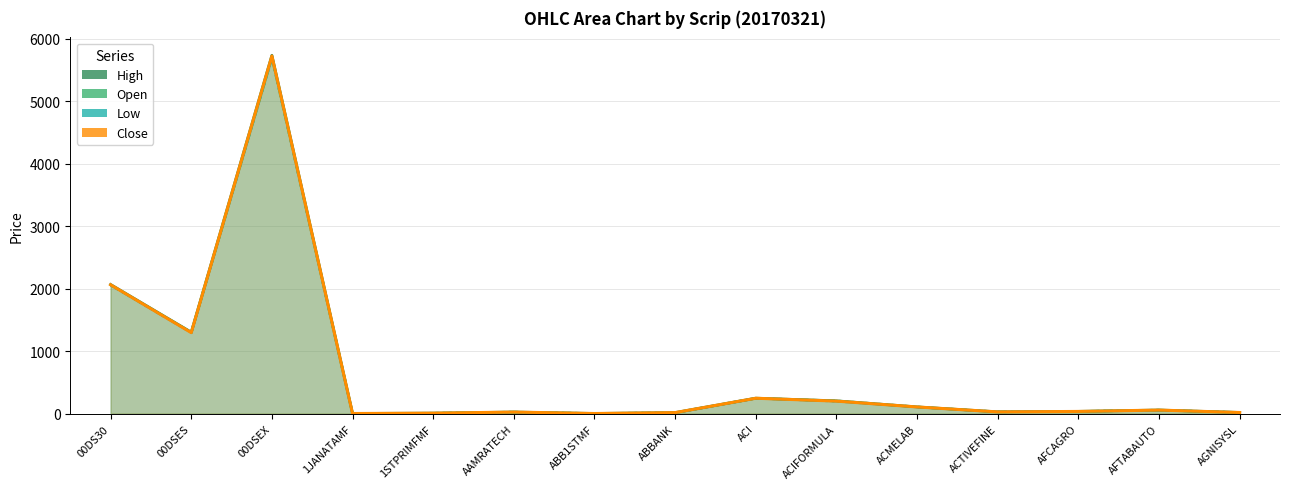

The Close series shows 29.7 at ABBANK. True or false?

False